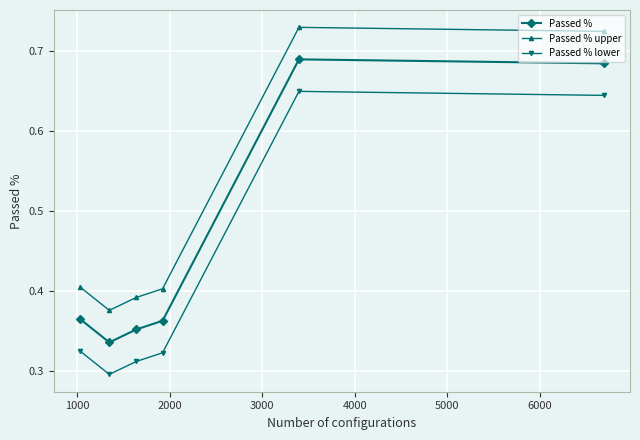

What is the sum of all Passed % values?

2.8